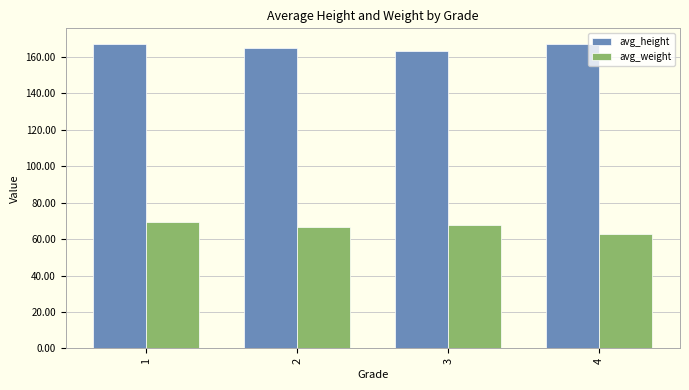

What is the value of the avg_weight bar at the 3rd from the left?

67.9